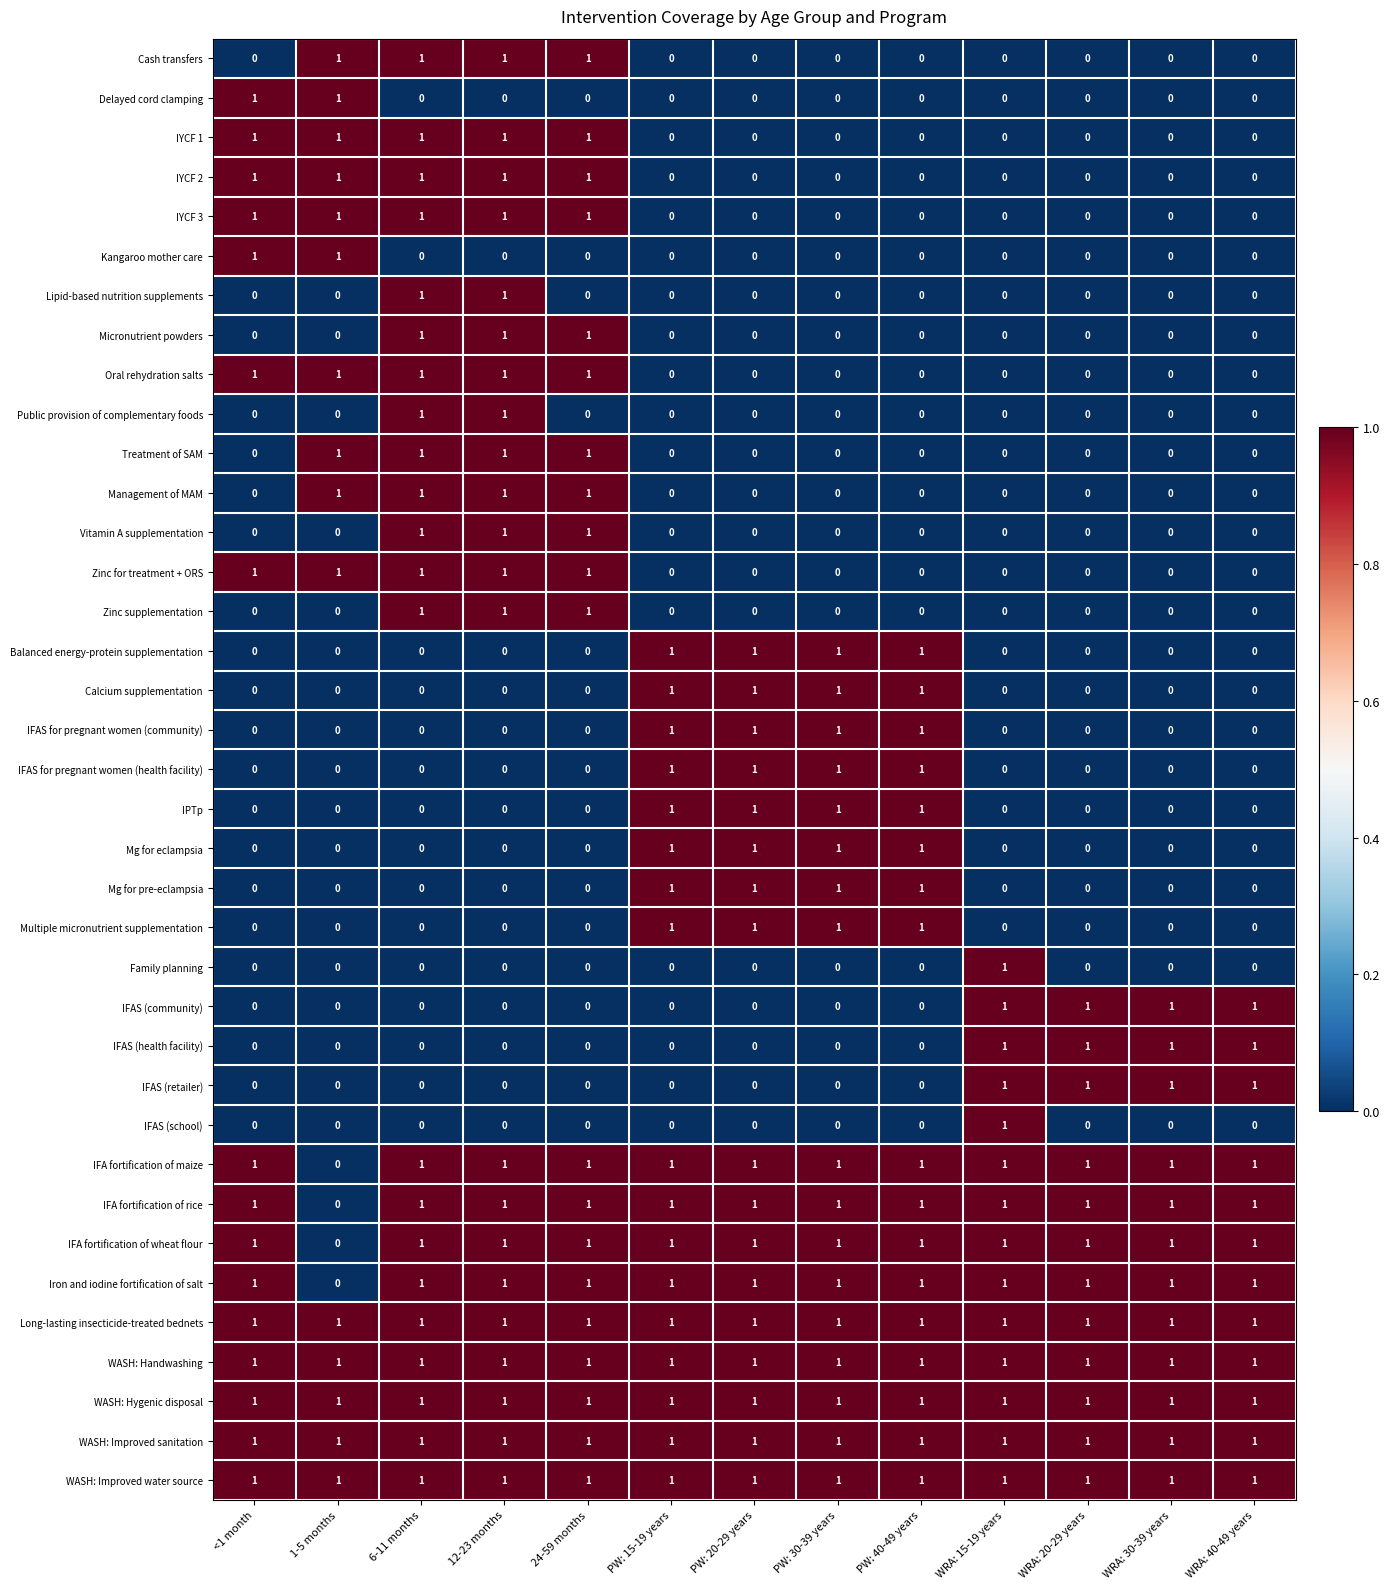

How many IYCF 3 values are between 0 and 1?

13